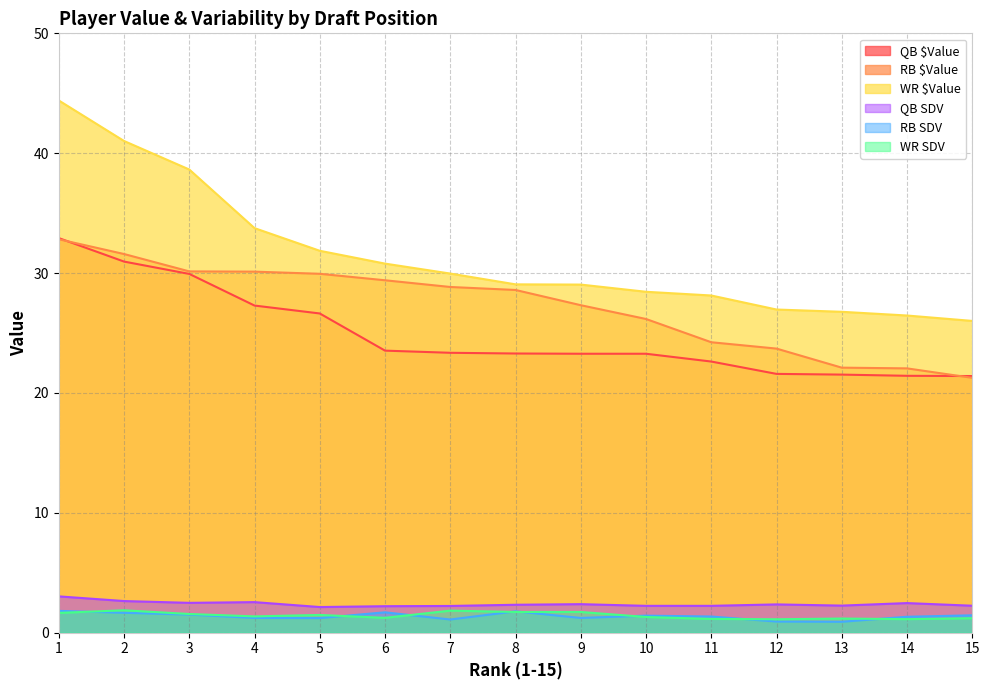

What is the smallest value displayed?

0.9